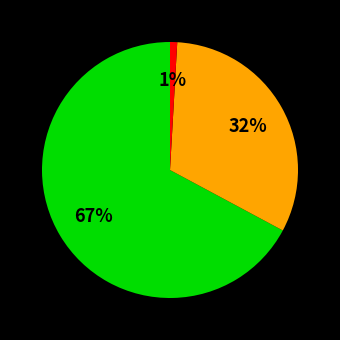

To the nearest percent, what is the average slice percentage?

33%